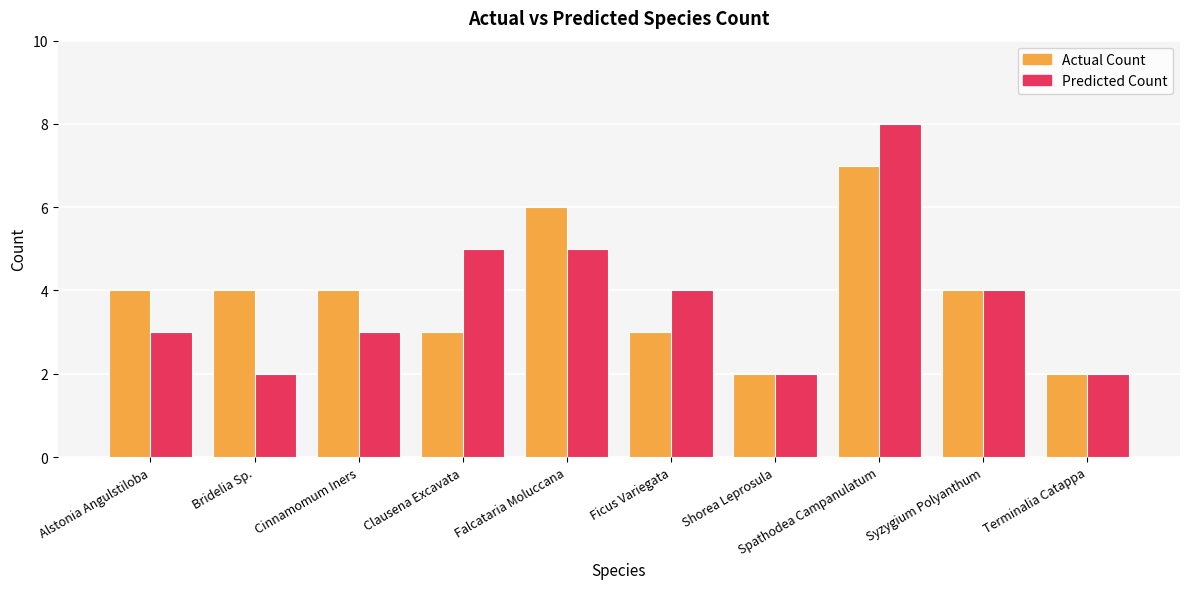

What is the average value of the Predicted Count series?

4